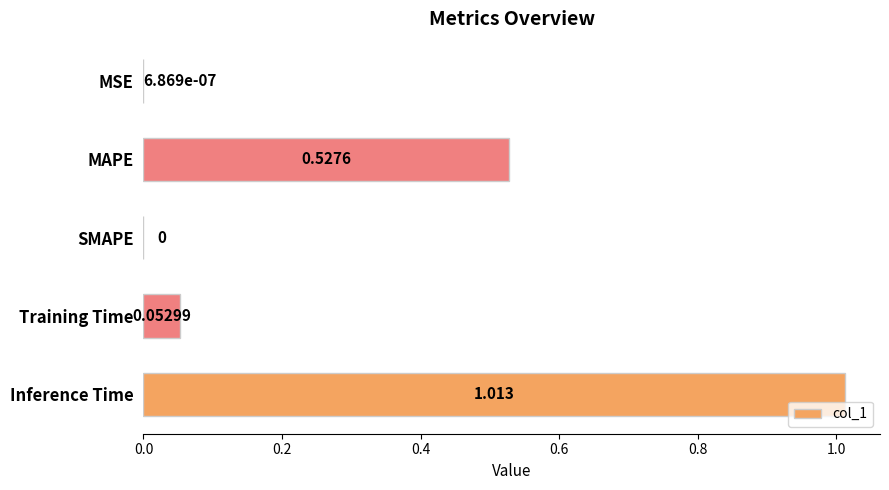

Count the number of data series in this chart.

1